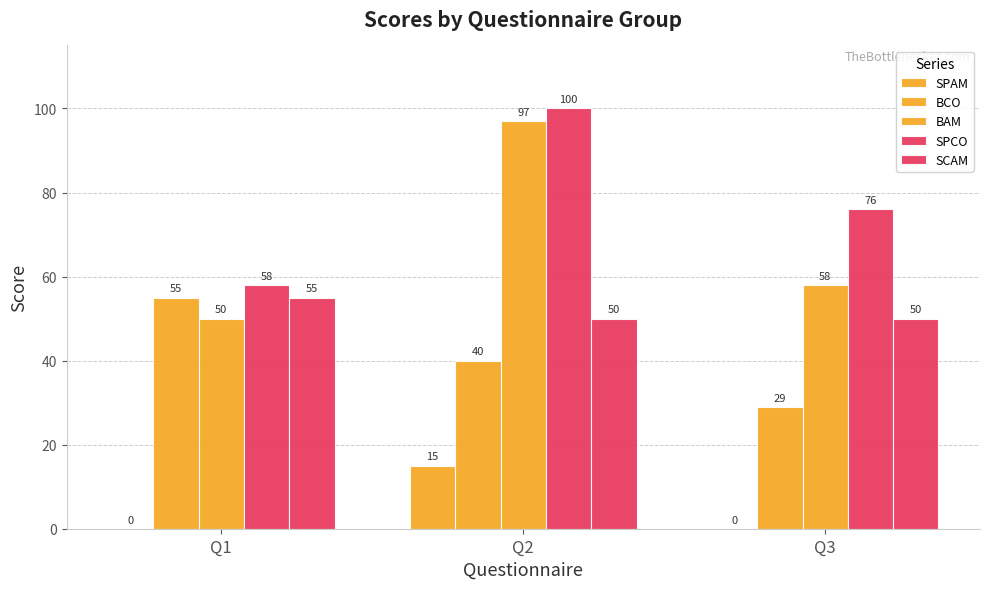

What is the difference between the highest and lowest values at Q2?

85